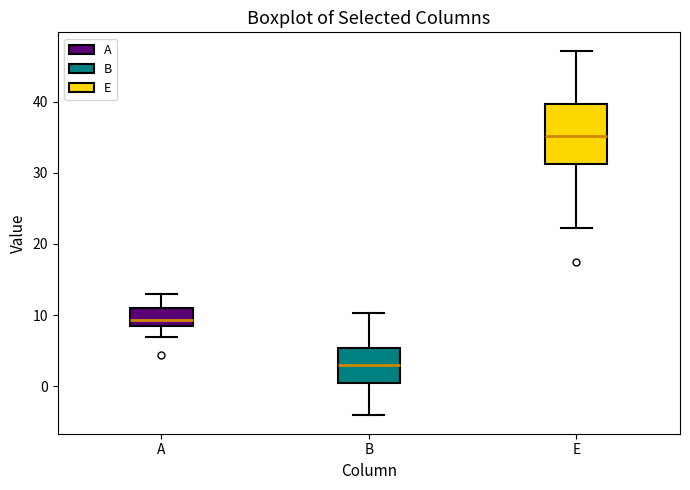

Reading left to right, transcribe this box plot: for each box, give where its median line is, the range the box spans, and where its two whiskers end, as read against the y-axis. The values are not printed on the chart, so give them approximately, as read against the axis.

A: median 9, box 8 to 11, whiskers 7 to 13
B: median 3, box 0 to 5, whiskers -4 to 10
E: median 35, box 31 to 40, whiskers 22 to 47